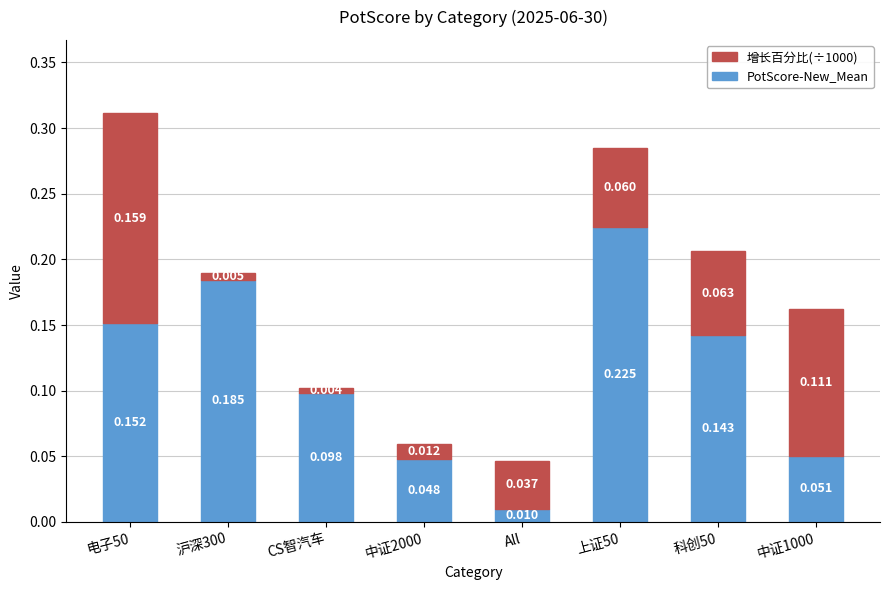

Where is PotScore-New_Mean nearest to the value 0?

All